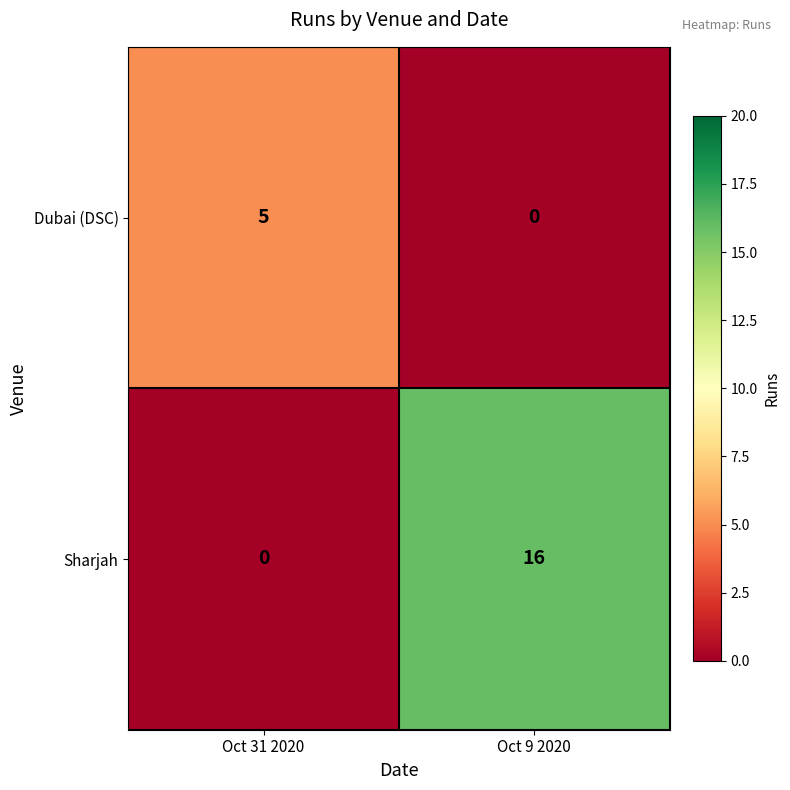

List the series in order of their overall mean, lowest first.

Dubai (DSC), Sharjah